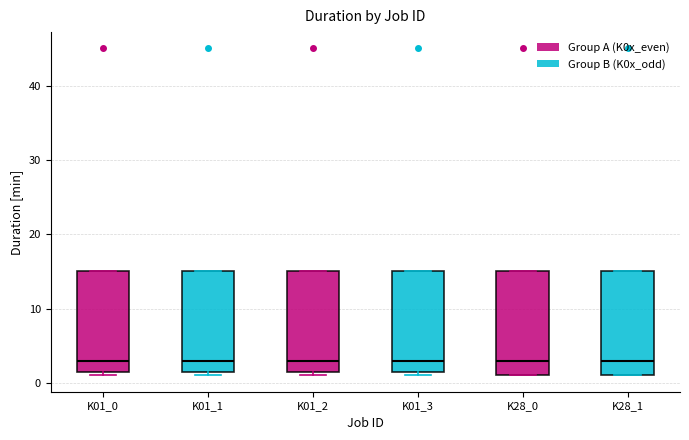

Where does the median line of the box for K01_1 sit on the y-axis? The values are not printed on the chart, so give them approximately, as read against the axis.

3